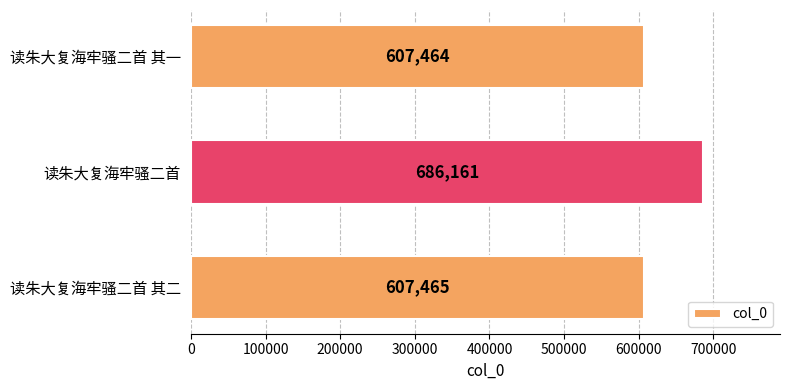

How many values are below 607465?

1